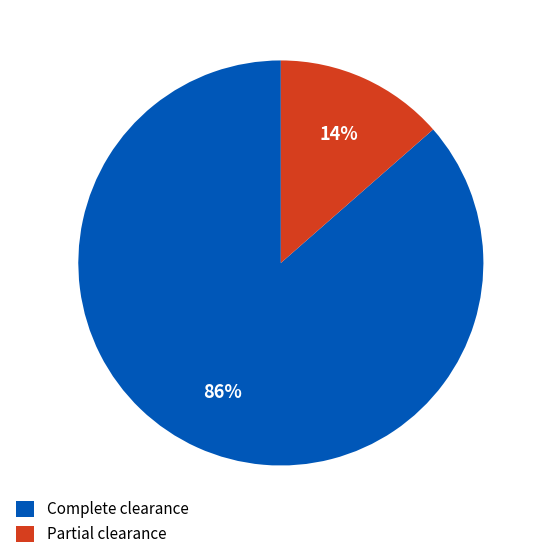

Is there any slice that represents more than half of the pie?

Yes